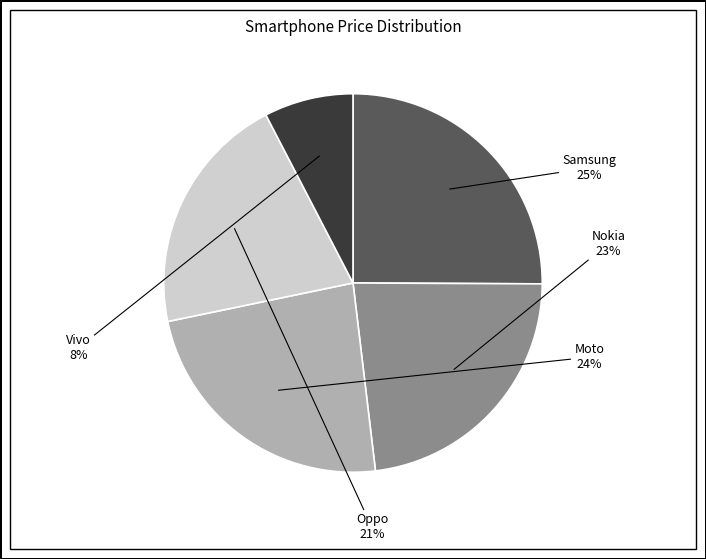

Is the sum of Nokia and Vivo greater than half?

No